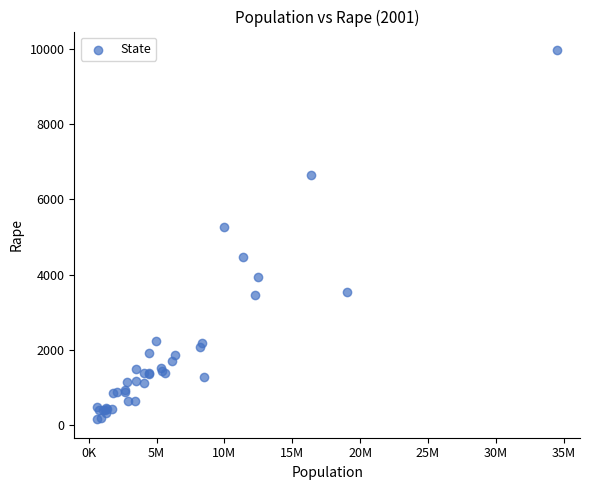

What Y value in the scatter plot is closest to 5062?

5264